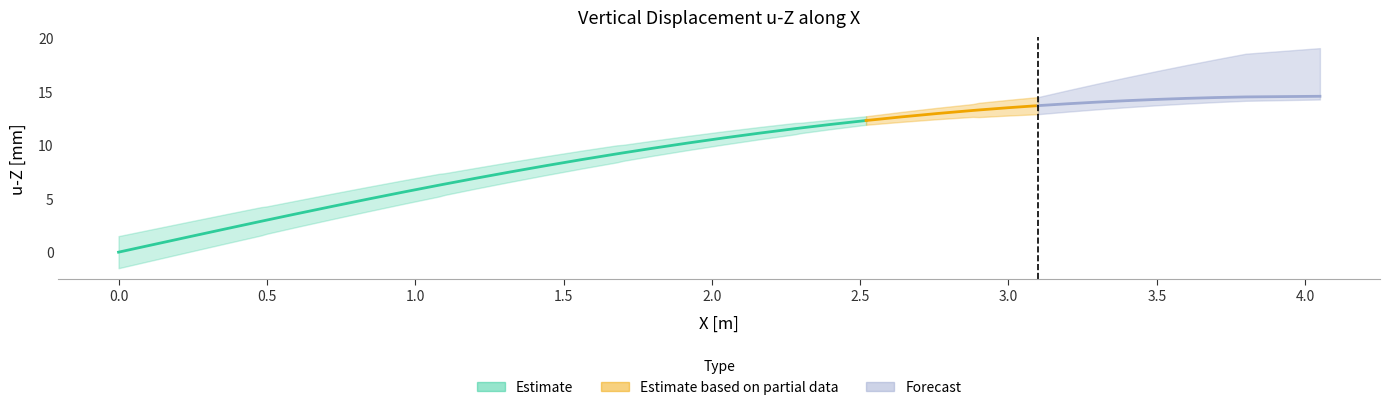

Is it true that the value at 29 is 13.3?

True